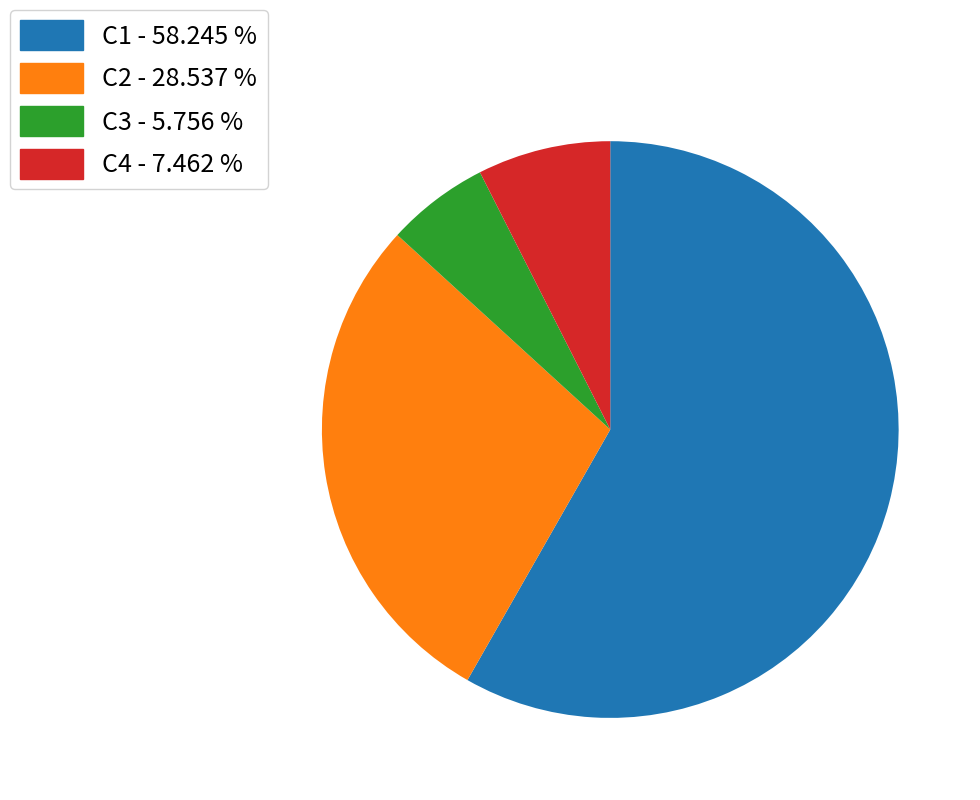

Is there a majority slice in this chart?

Yes